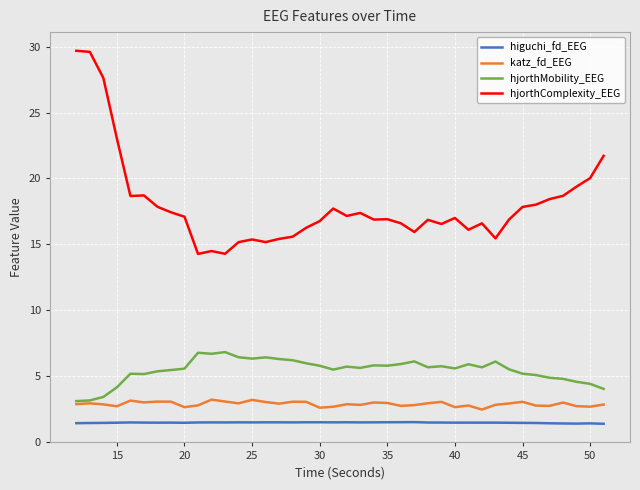

What is the minimum value for hjorthMobility_EEG?

3.1